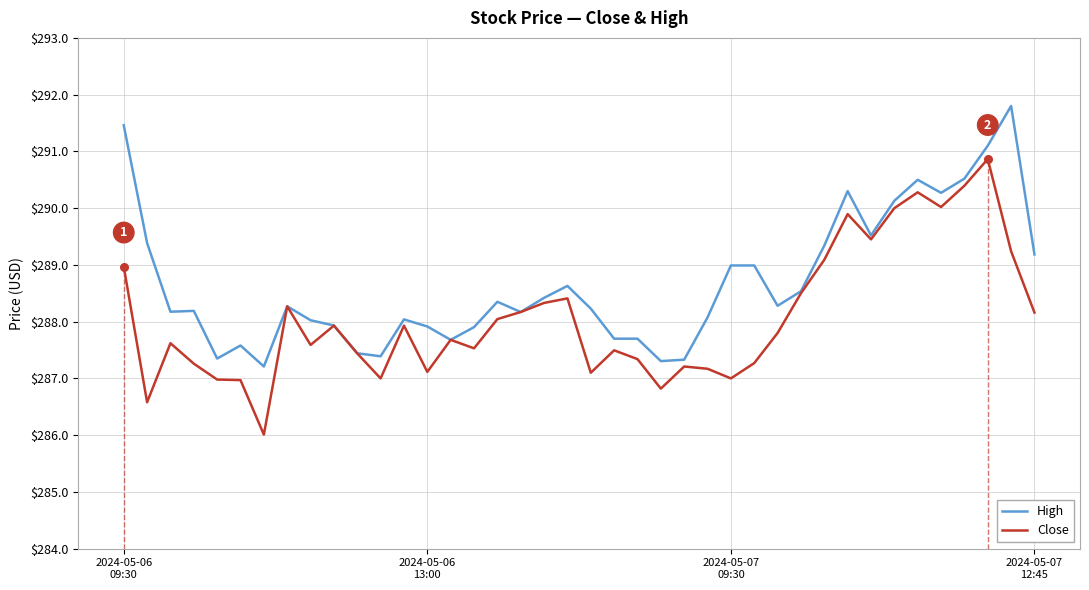

What is the maximum value for High?

291.8